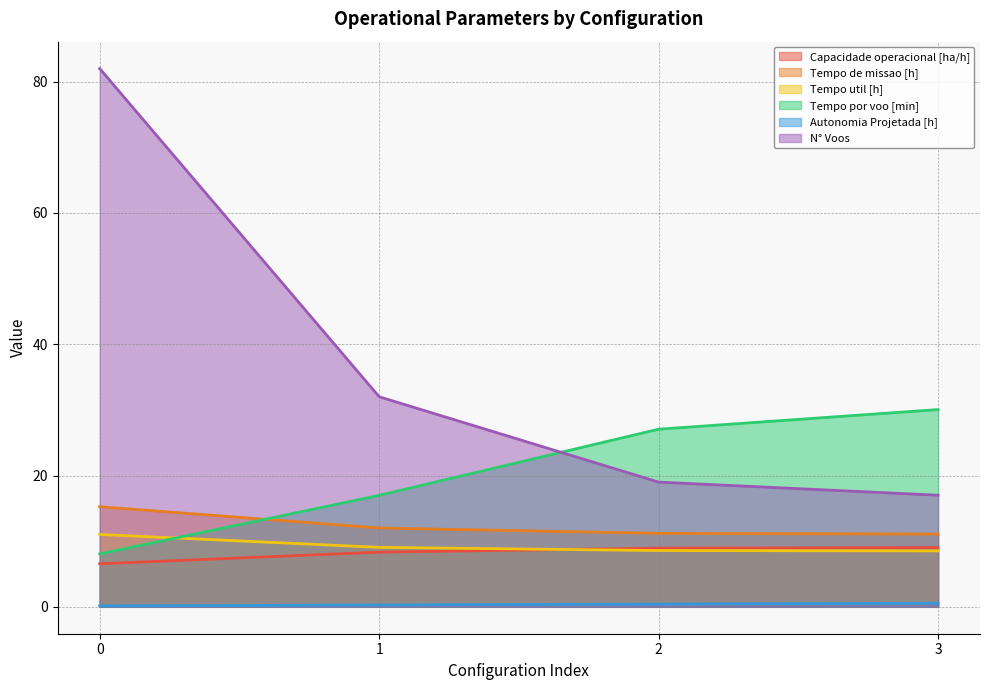

True or false: Tempo util [h] has more than 0 points higher than both neighbors.

False